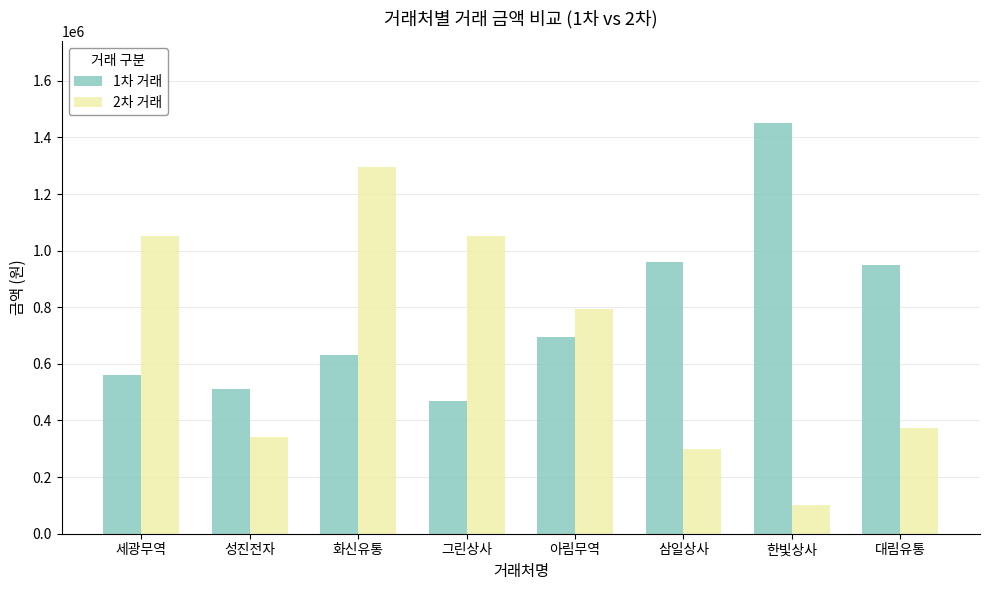

What is the sum of the 1차 거래 values at 대림유통 and 화신유통?

1580000